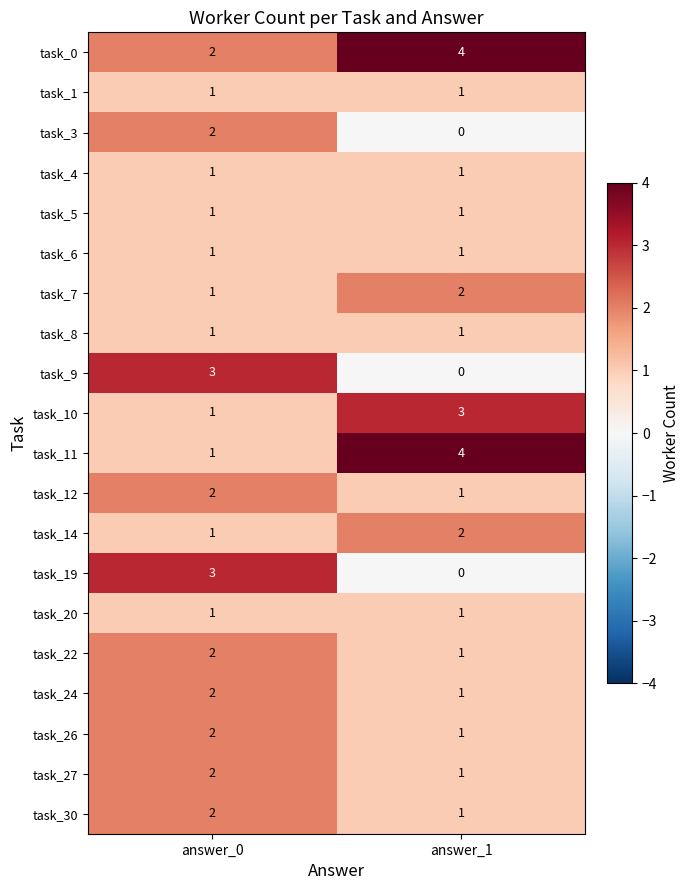

What is the difference between the highest and lowest values at answer_0?

2